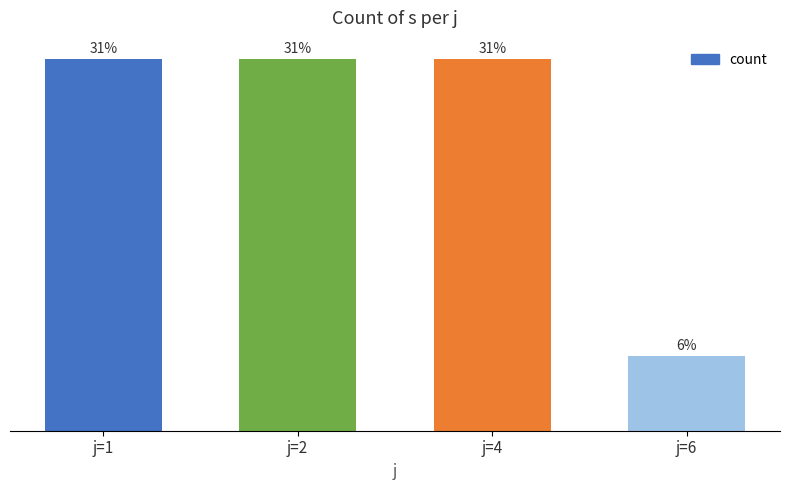

List the labels in order of value, smallest first.

j=6, j=1, j=2, j=4